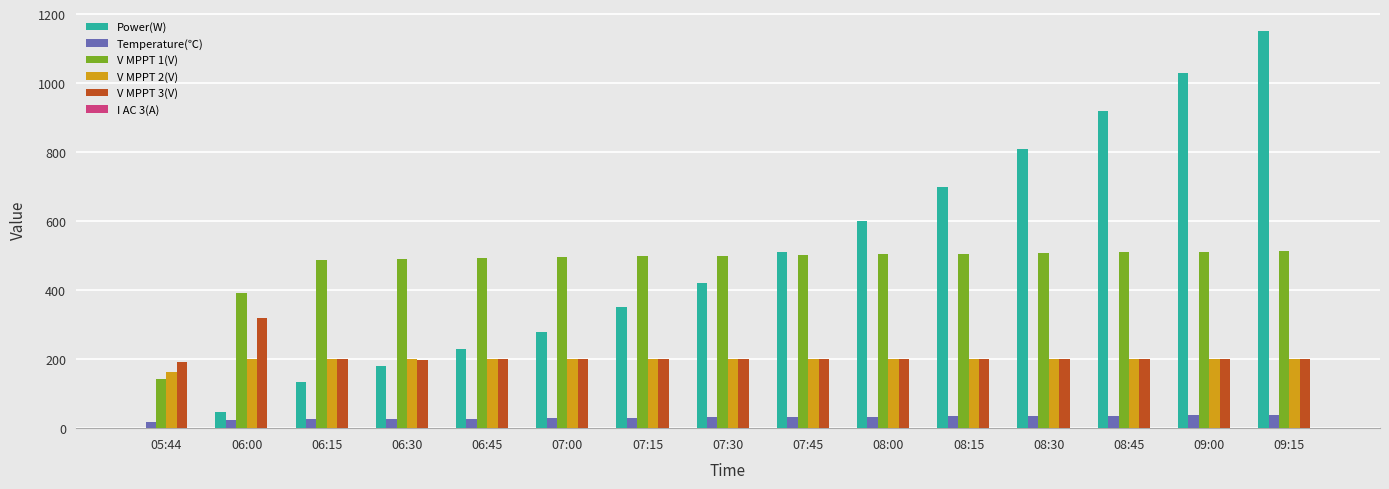

Count the number of categories in the chart.

15